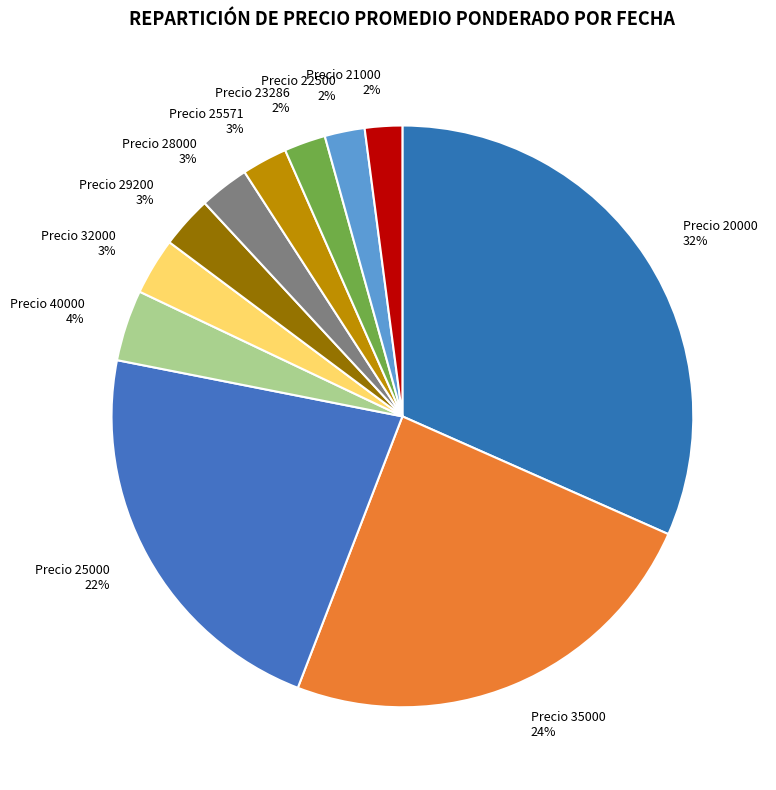

Do Precio 22500 and Precio 21000 together represent more than half of the pie?

No